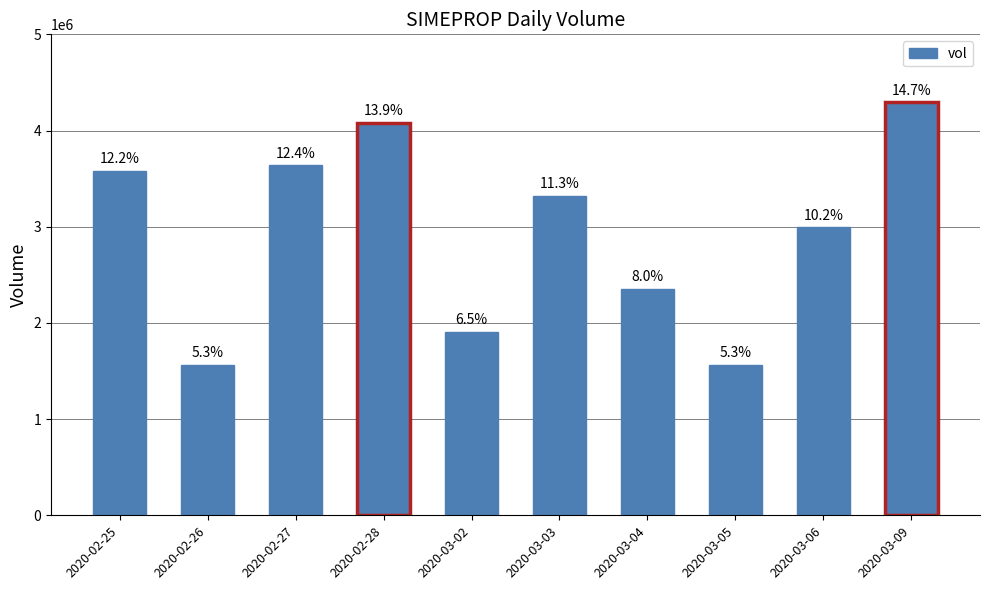

The value at 2020-02-26 is 1560200. True or false?

True